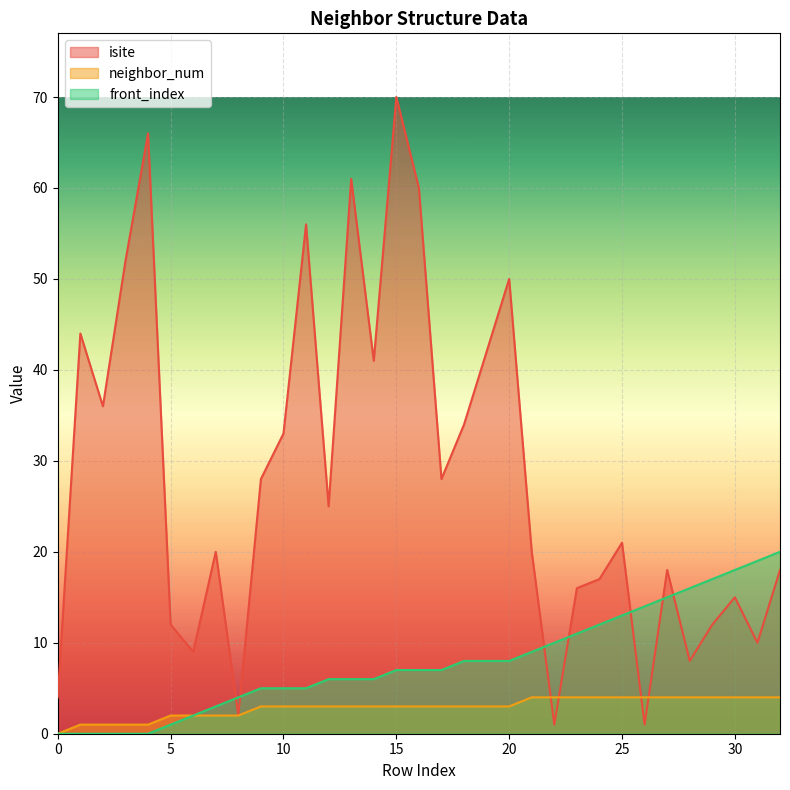

At which label does neighbor_num first exceed 3?

21